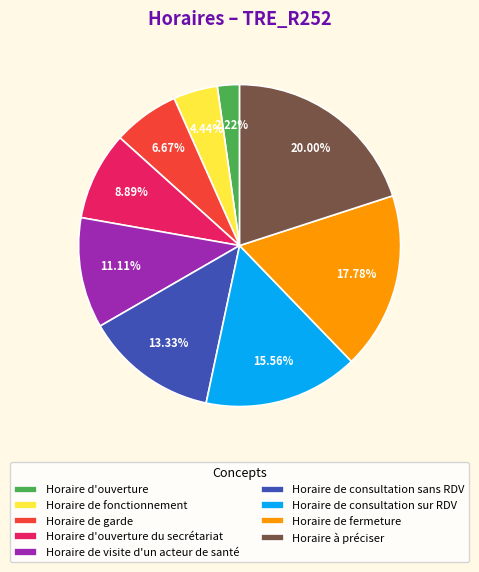

Is the sum of Horaire à préciser and Horaire de garde greater than half?

No